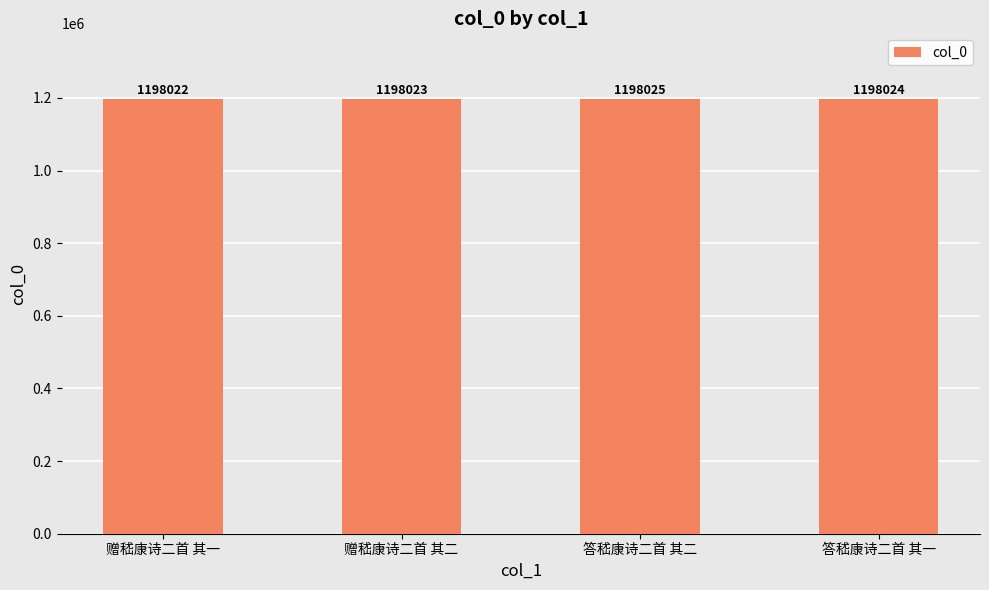

What is the sum of all values?

4792094